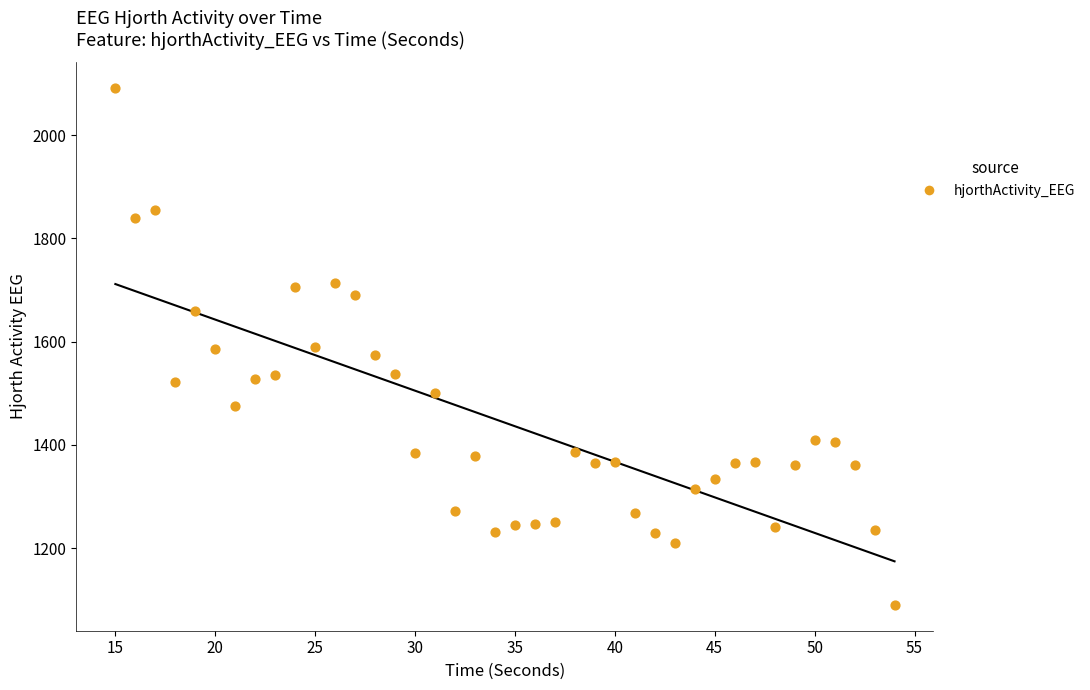

What is the range of X values (max minus min)?

39.0